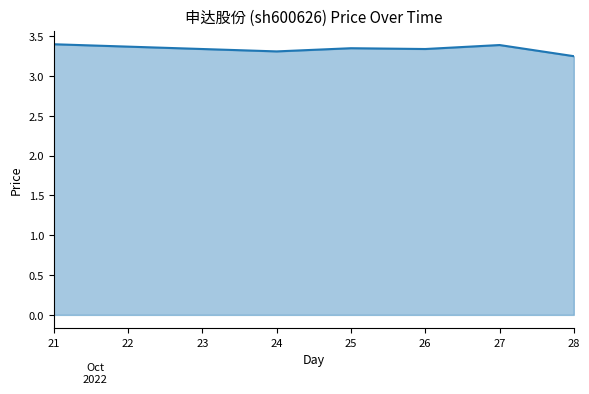

What is the sum of all values?

20.0